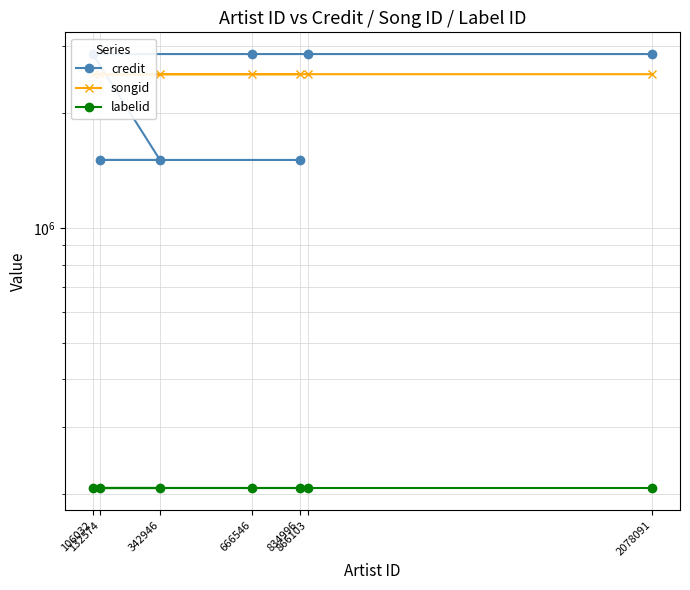

Which has a higher value, 666546 or 866103?

666546